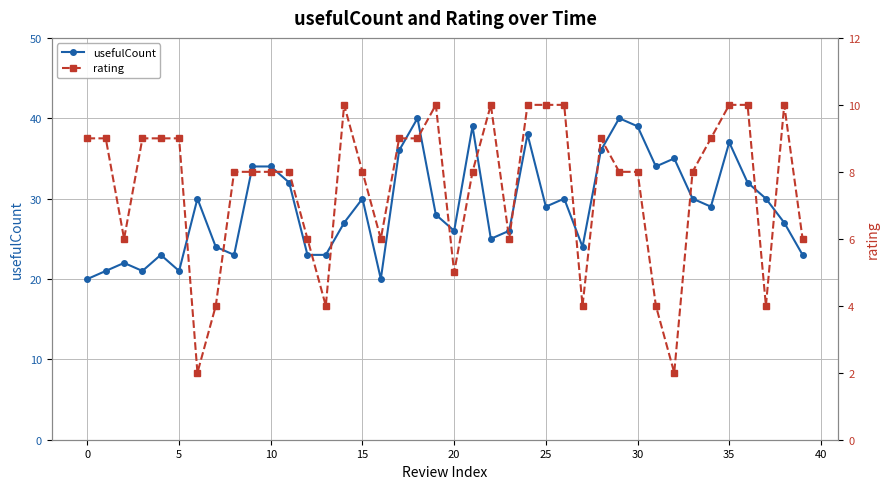

Rank the series by their average value, from lowest to highest.

rating, usefulCount